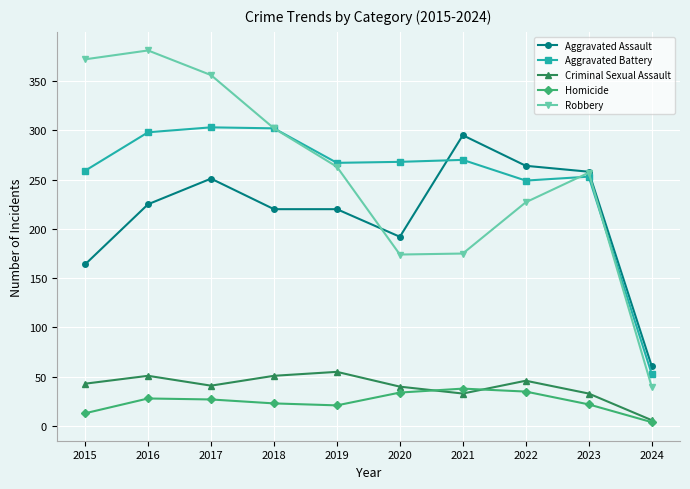

What is the sum of the Aggravated Assault values at 2021 and 2024?

356